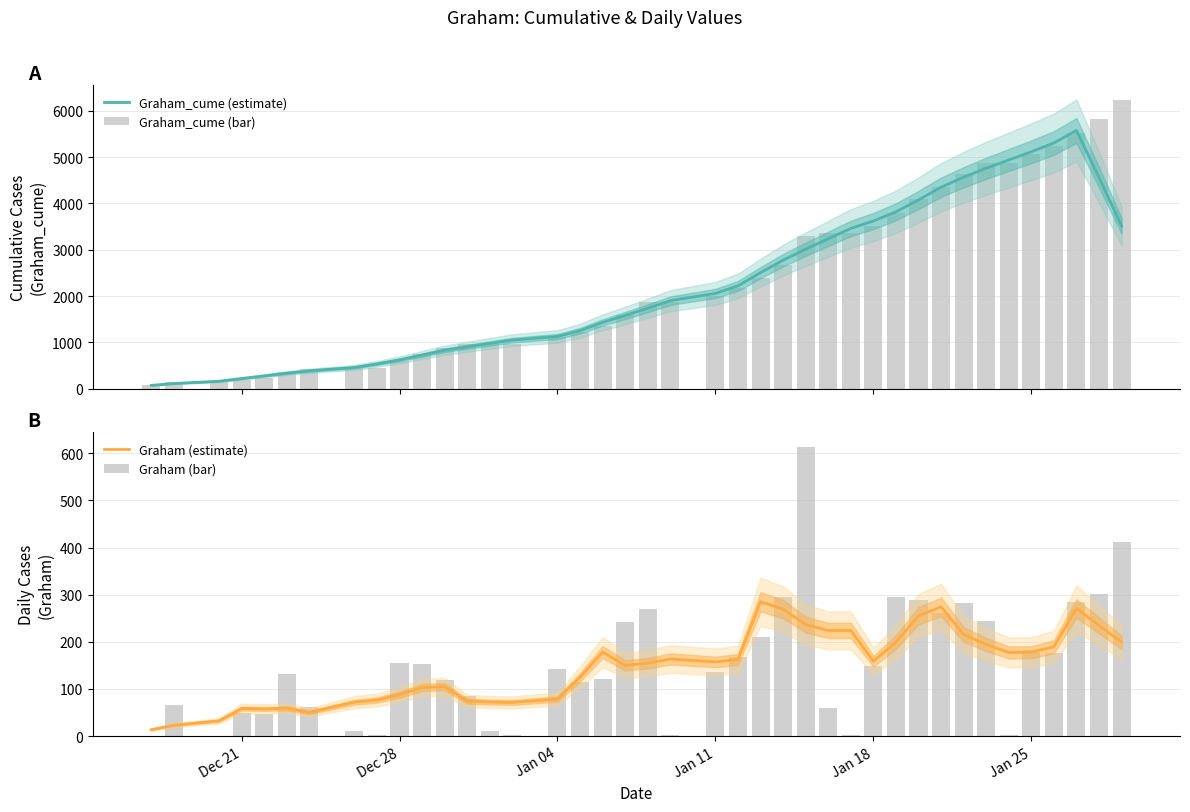

At how many categories does at least one series exceed 115?

39